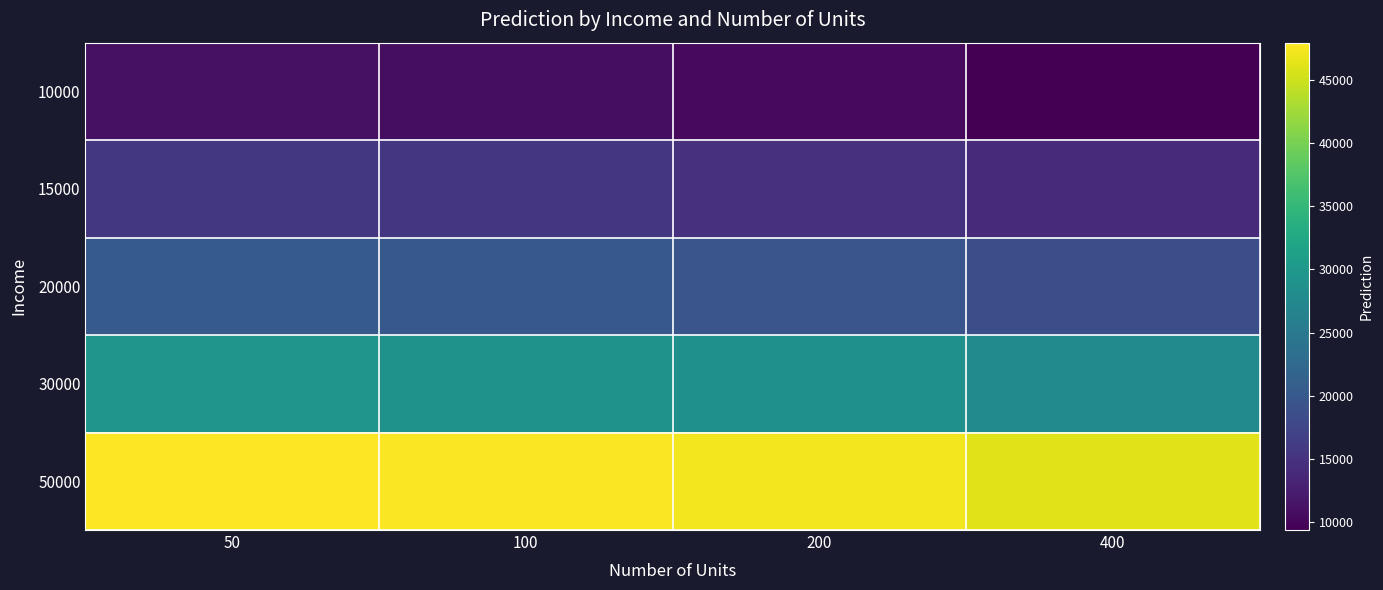

Which has a higher value, 50 or 200?

50